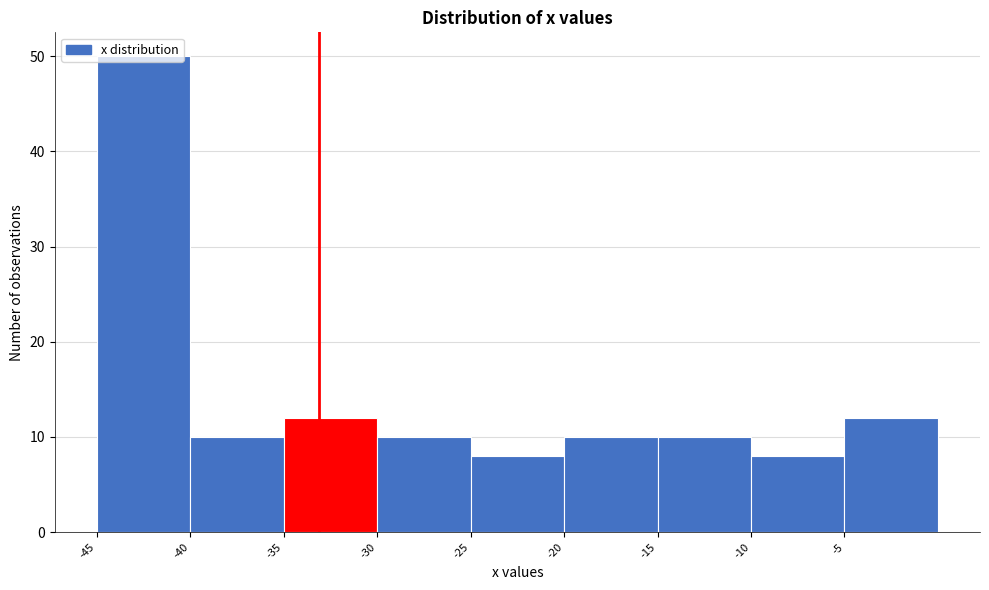

Reading left to right, list every bar in this chart as the range it spans on the x-axis followed by its height. The values are not printed on the chart, so give them approximately, as read against the axis.

-45 to -40: 50
-40 to -35: 10
-35 to -30: 12
-30 to -25: 10
-25 to -20: 8
-20 to -15: 10
-15 to -10: 10
-10 to -5: 8
-5 to 0: 12